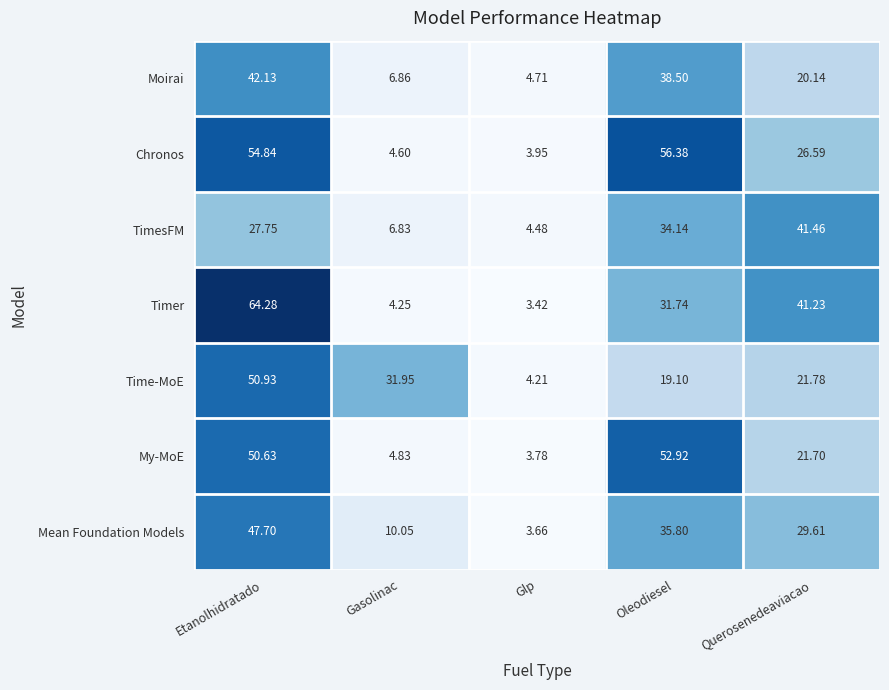

Which category has the highest value across all series?

Etanolhidratado